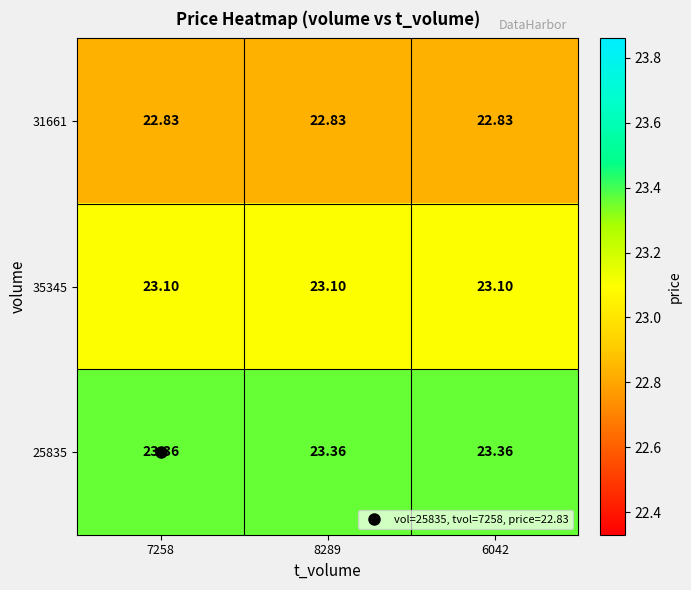

Rank the series by their average value, from lowest to highest.

31661, 35345, 25835